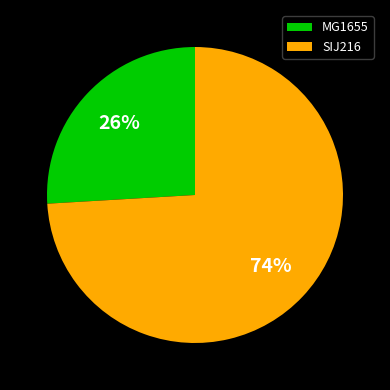

How many segments does this pie chart have?

2